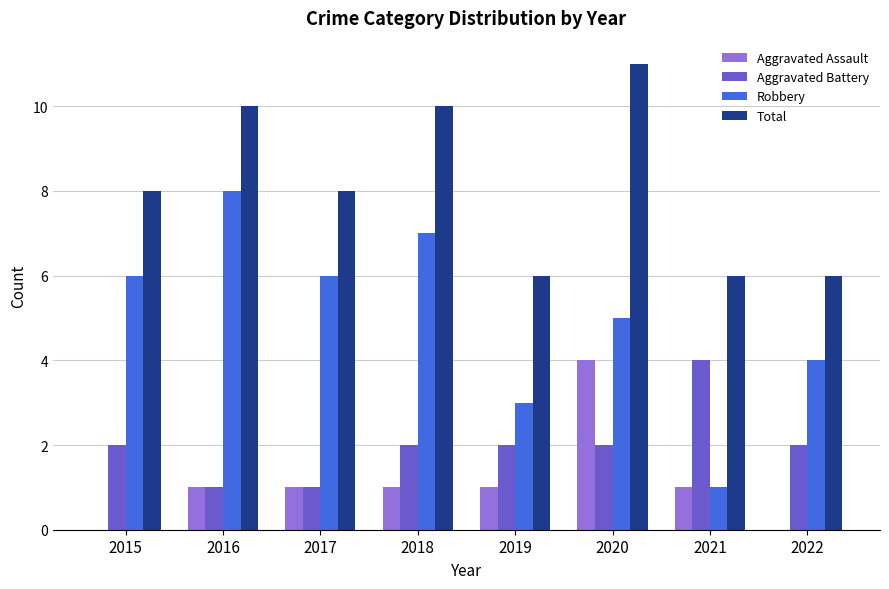

What is the sum of all Aggravated Assault values?

9